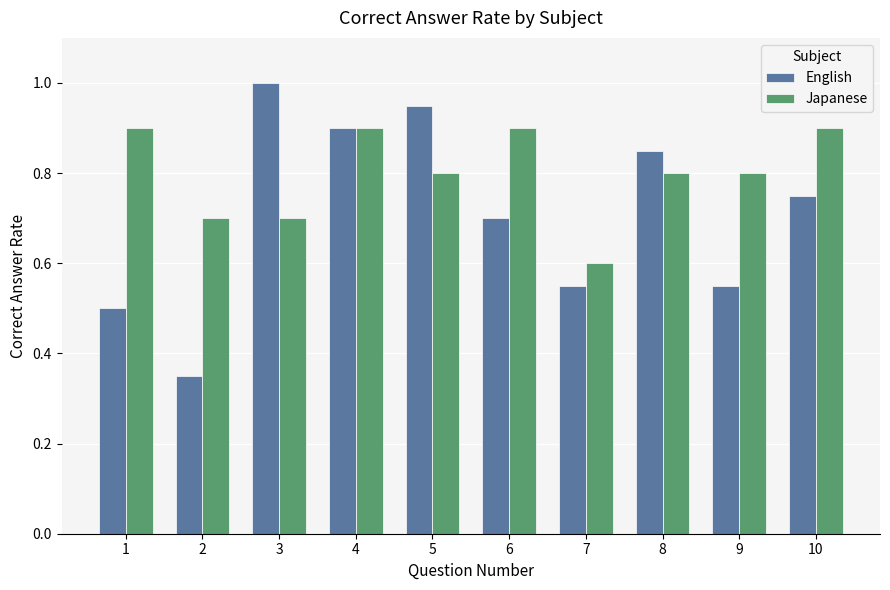

How many series are shown in this chart?

2